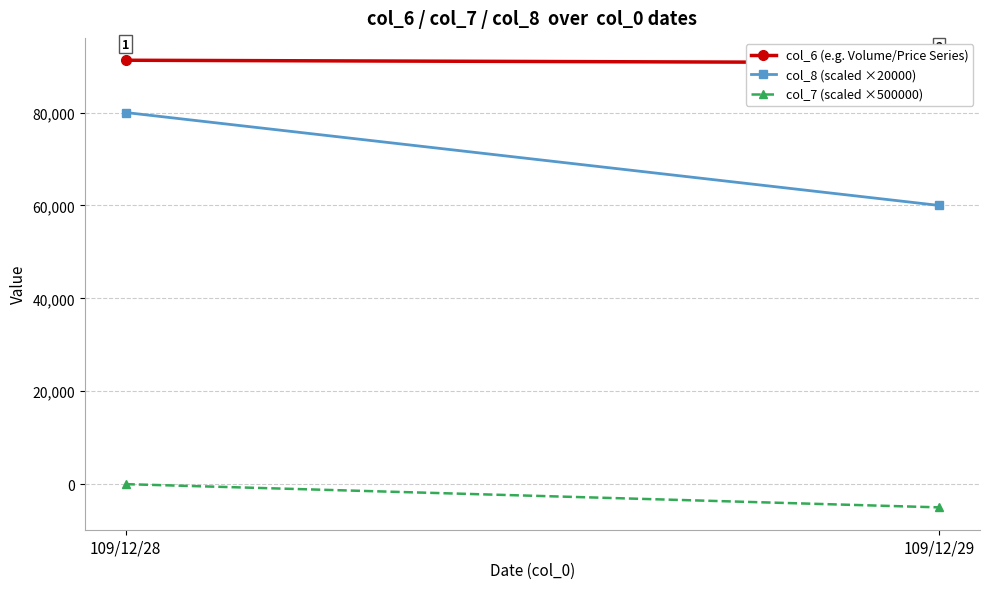

What is the average value of the col_6 (e.g. Volume/Price Series) series?

90985